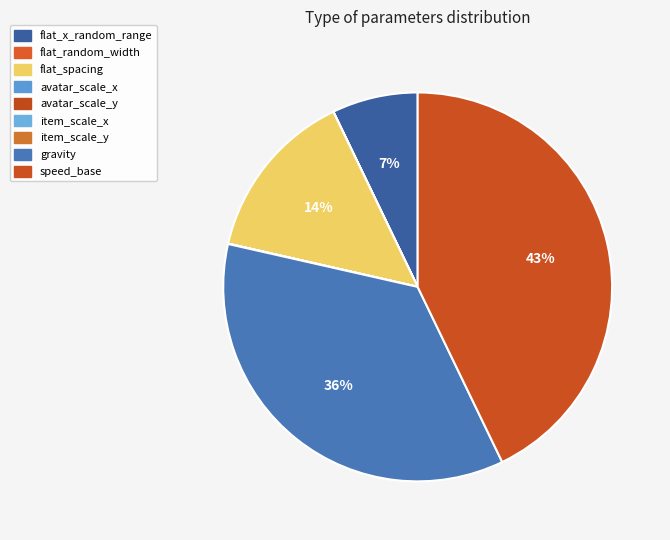

Which slice is the largest?

speed_base